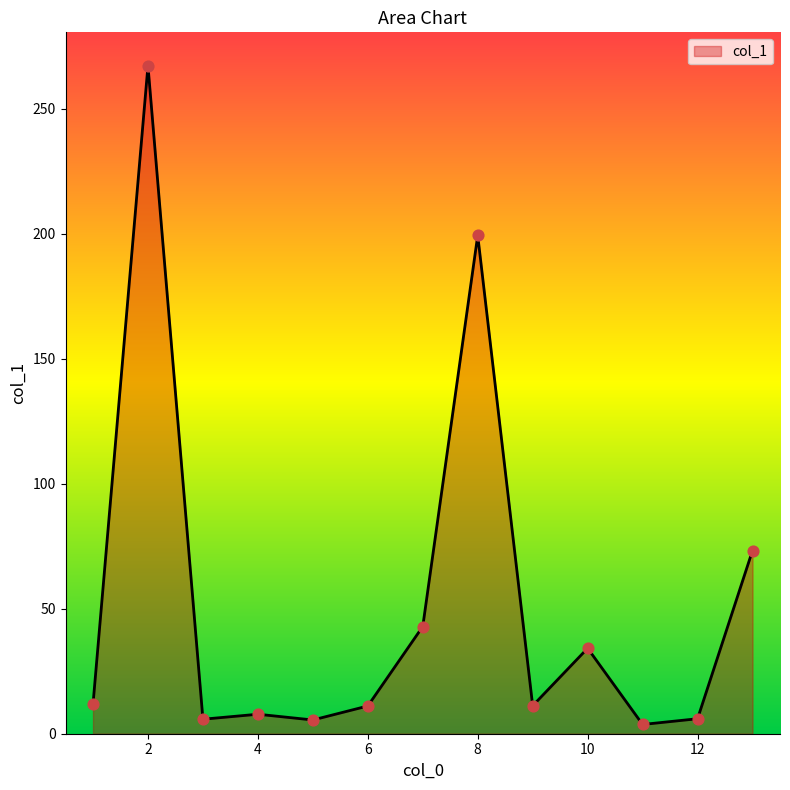

What is the greatest value displayed?

267.3